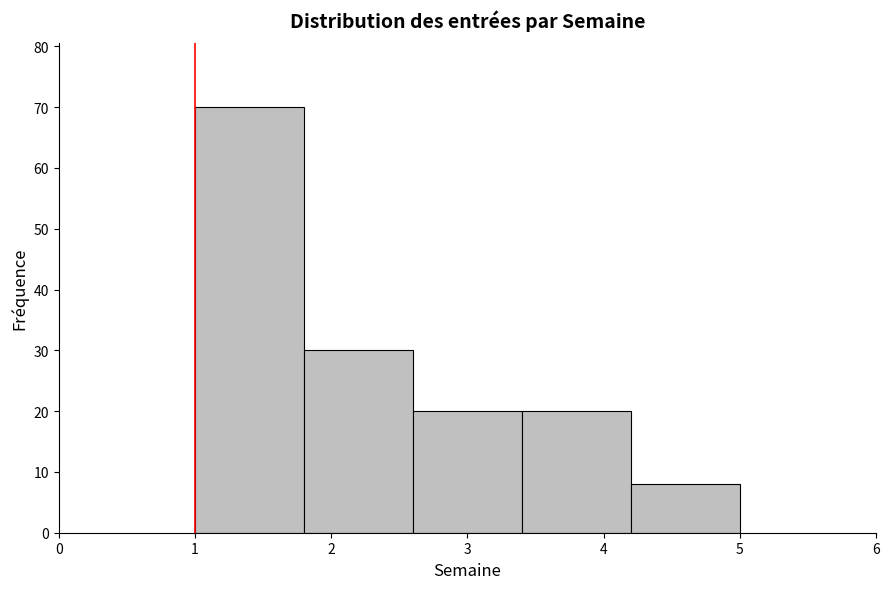

Reading left to right, transcribe this chart: for each bar, give the range it covers on the x-axis and its height. The values are not printed on the chart, so give them approximately, as read against the axis.

1.0 to 1.8: 70
1.8 to 2.6: 30
2.6 to 3.4: 20
3.4 to 4.2: 20
4.2 to 5.0: 8